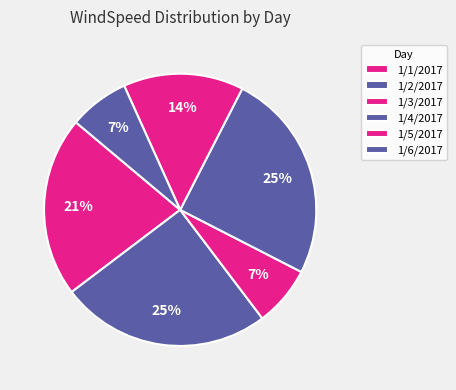

To the nearest percent, what percentage of the pie is 1/1/2017?

21%